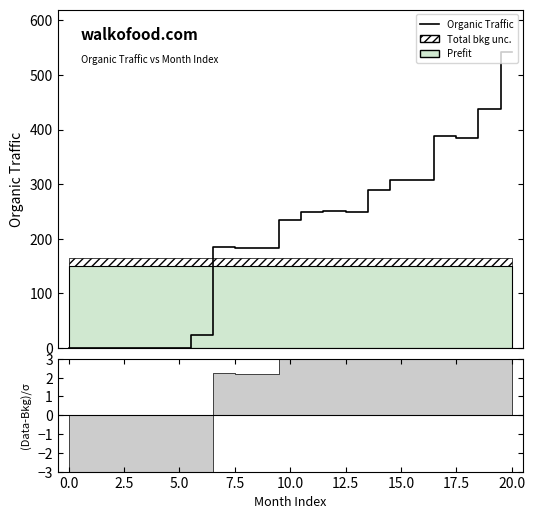

The value at 14 is 472. True or false?

False